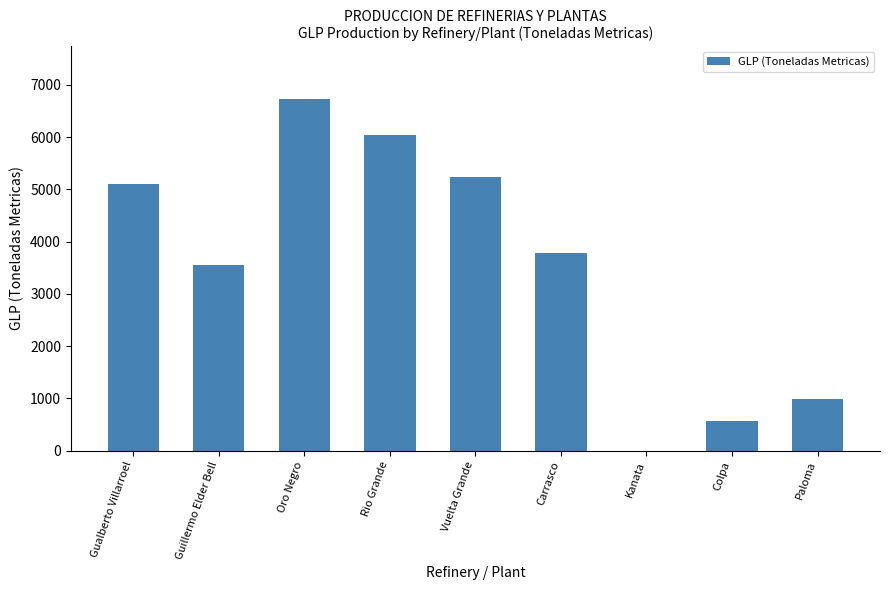

Where does the data first go above 3778?

Gualberto Villarroel